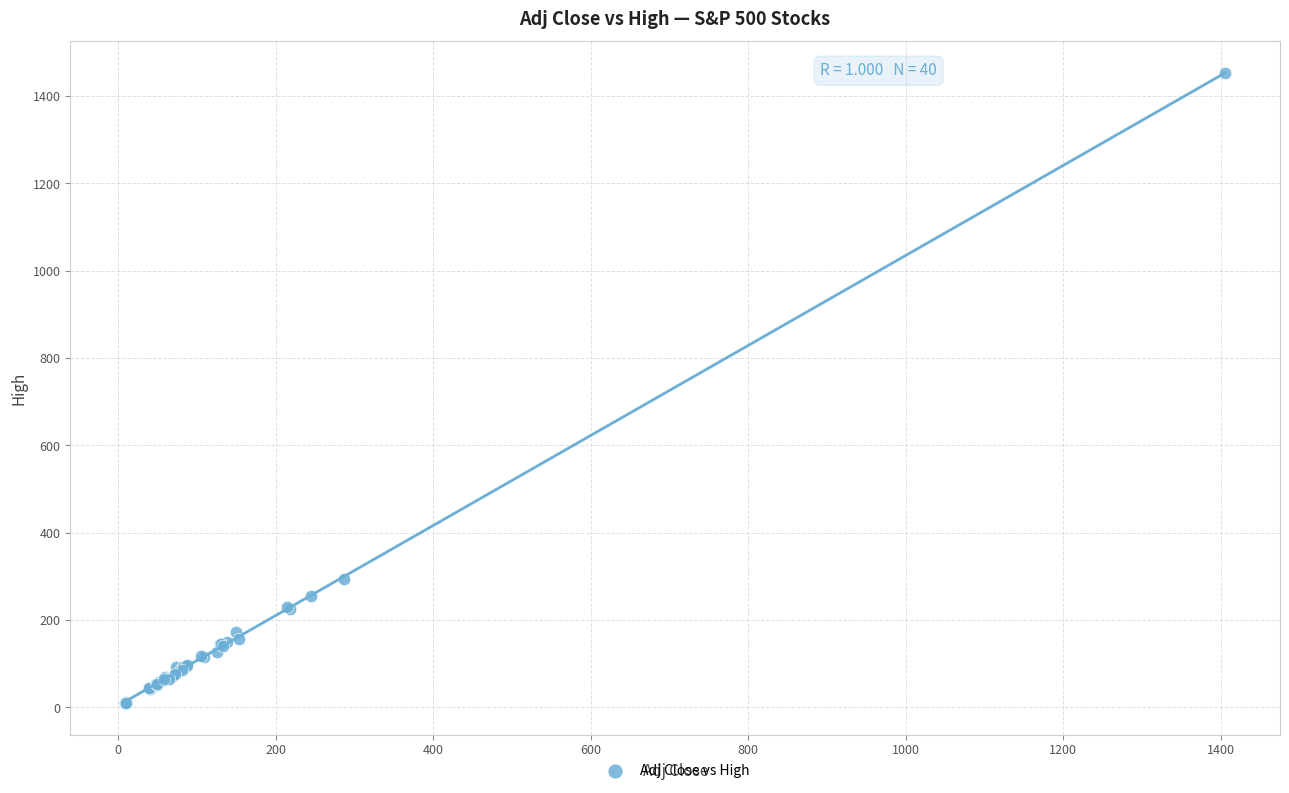

What Y value in the scatter plot is closest to 731?

294.1